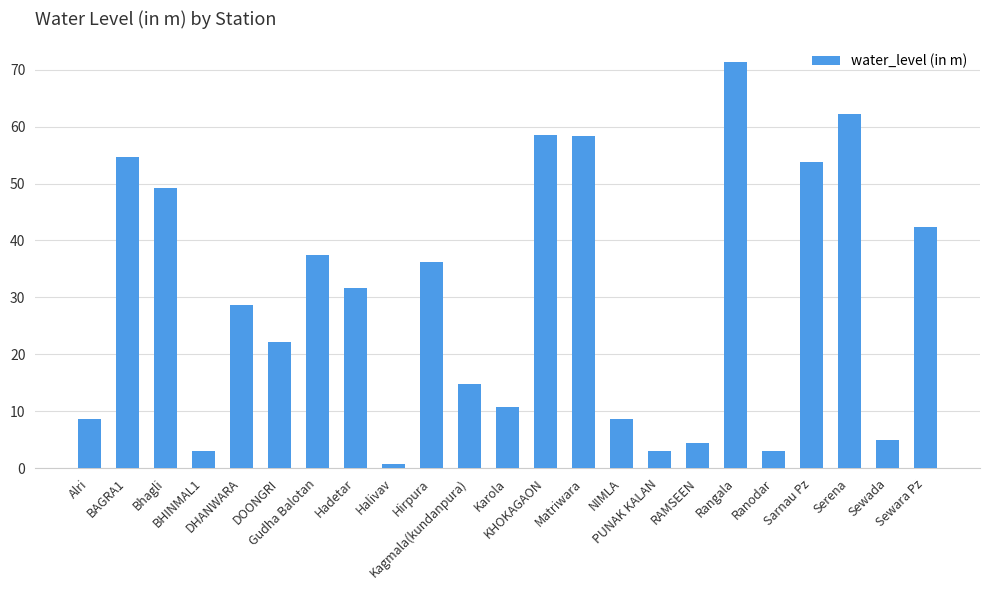

What is the average value?

29.1